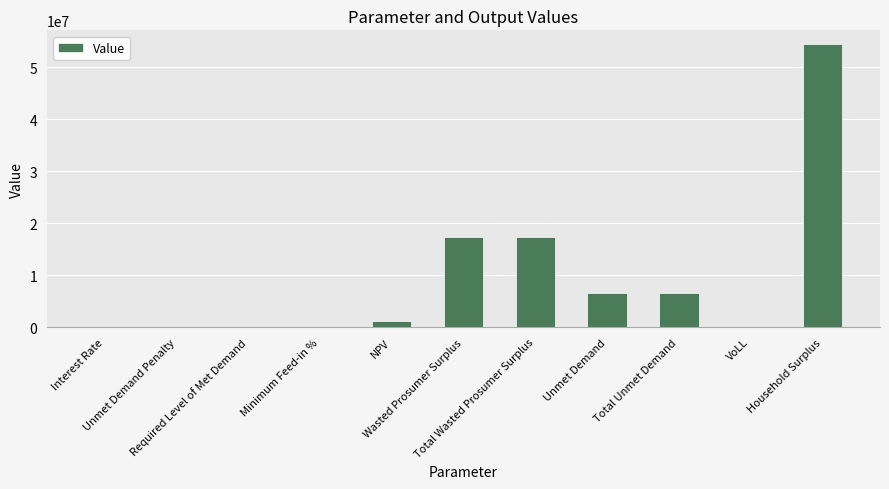

What is the greatest value displayed?

54363308.5